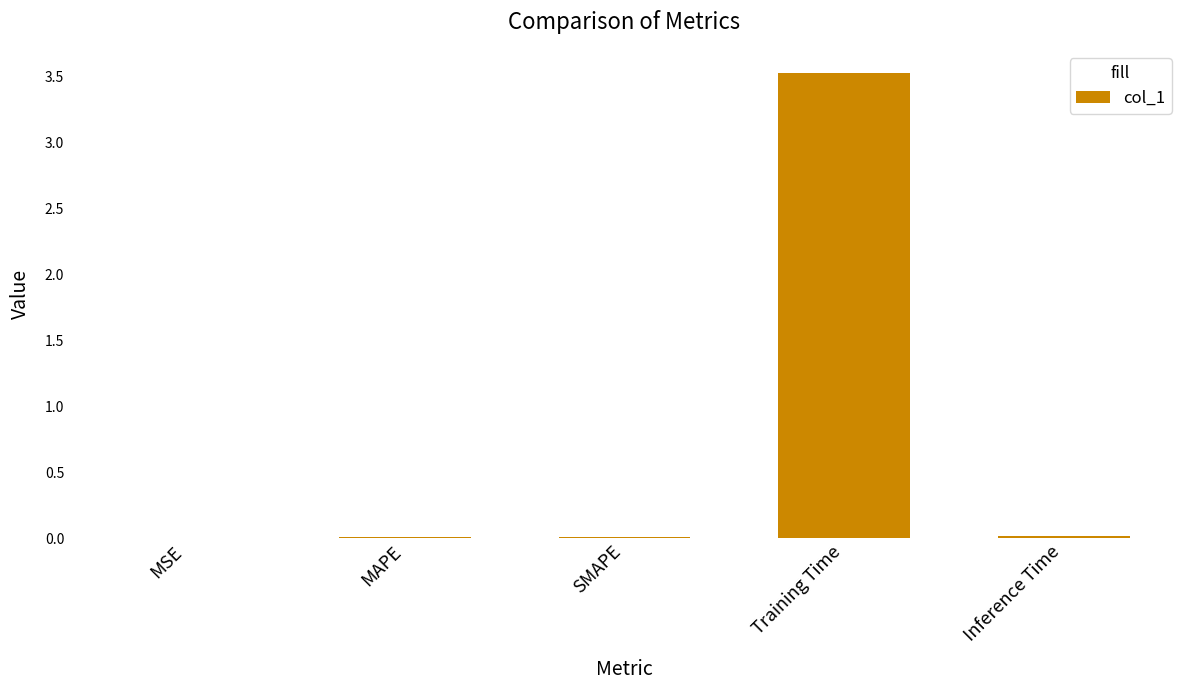

The chart shows a value of 3.5 at Training Time. True or false?

True